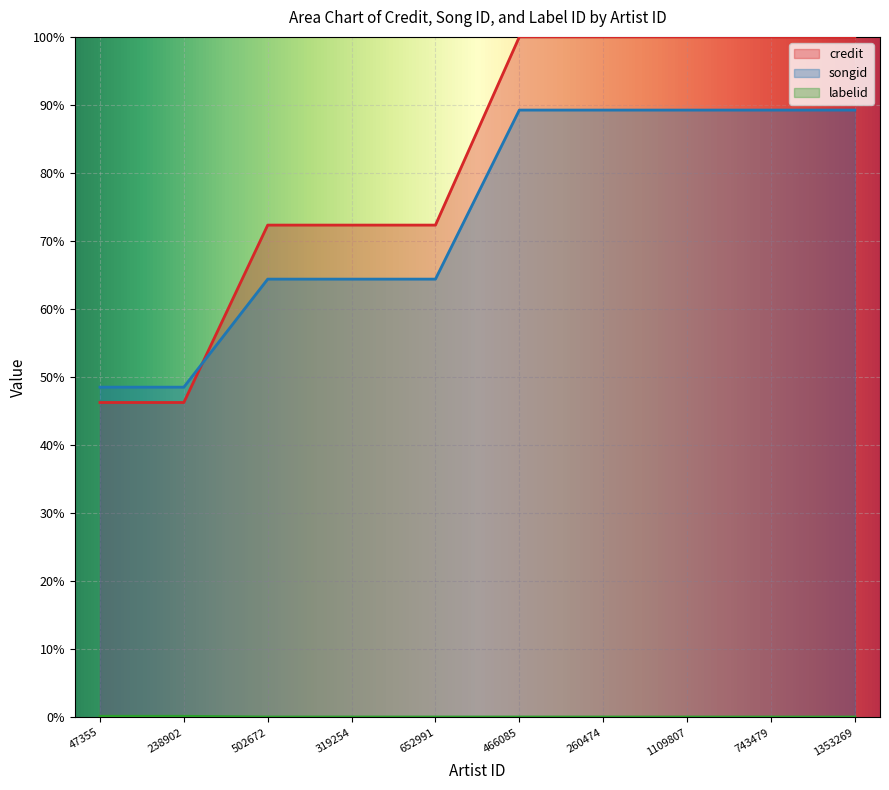

Reading left to right, transcribe all the data shown in this chart.

credit: 46.3	46.3	72.3	72.3	72.3	100.0	100.0	100.0	100.0	100.0
songid: 48.5	48.5	64.4	64.4	64.4	89.2	89.2	89.2	89.2	89.2
labelid: 0.2	0.2	0.1	0.1	0.1	0.1	0.1	0.1	0.1	0.1